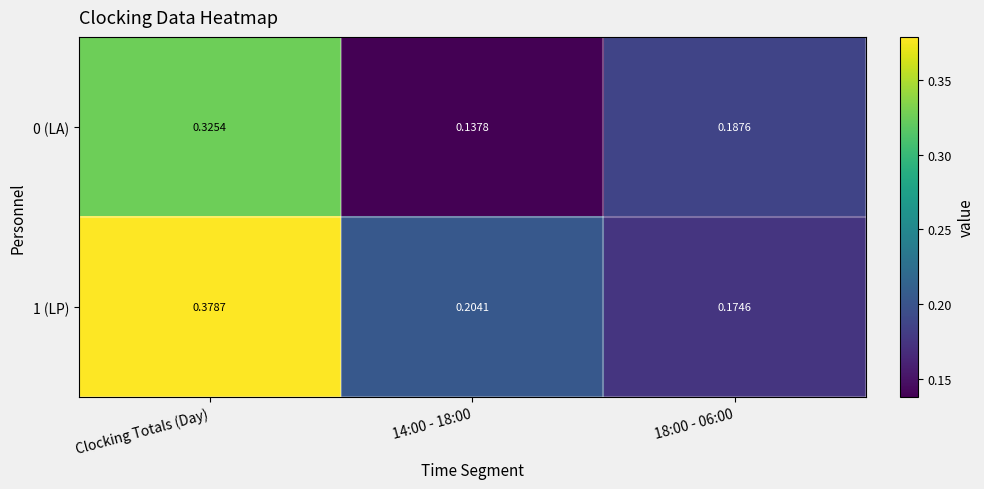

Is the value of 0 (LA) at Clocking Totals (Day) greater than the value of 1 (LP) at 14:00 - 18:00?

Yes